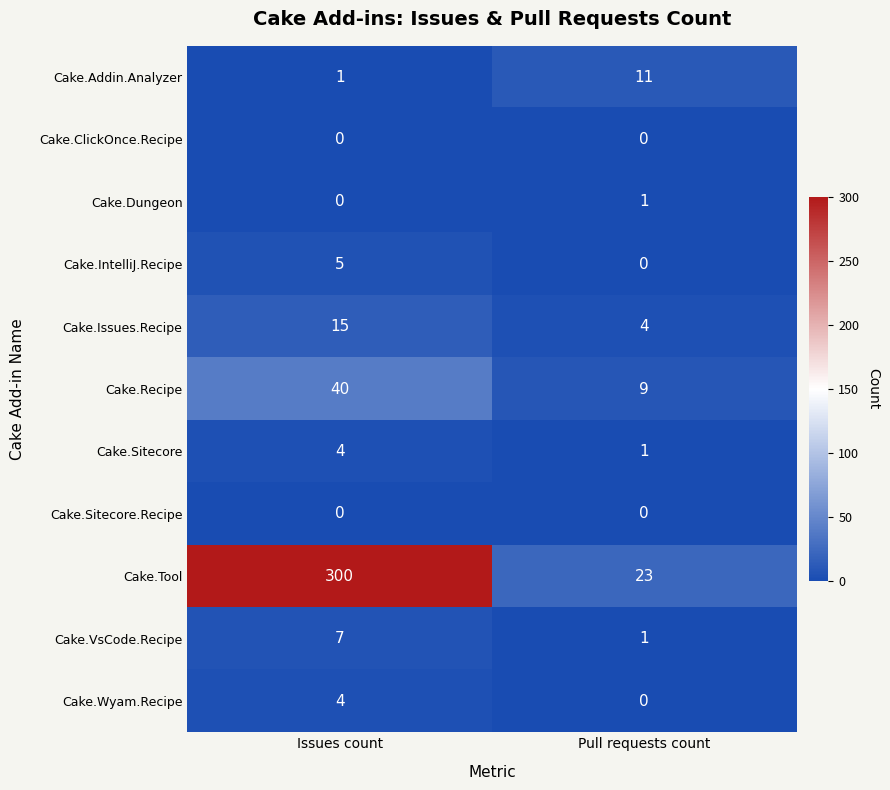

List the labels in order of Cake.Addin.Analyzer value, largest first.

Pull requests count, Issues count